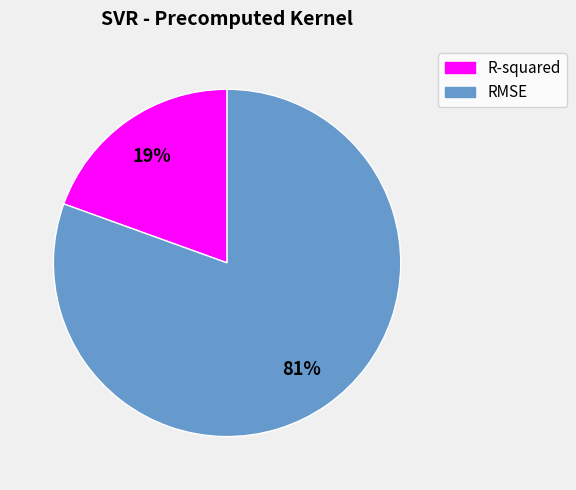

Between RMSE and R-squared, which is larger?

RMSE